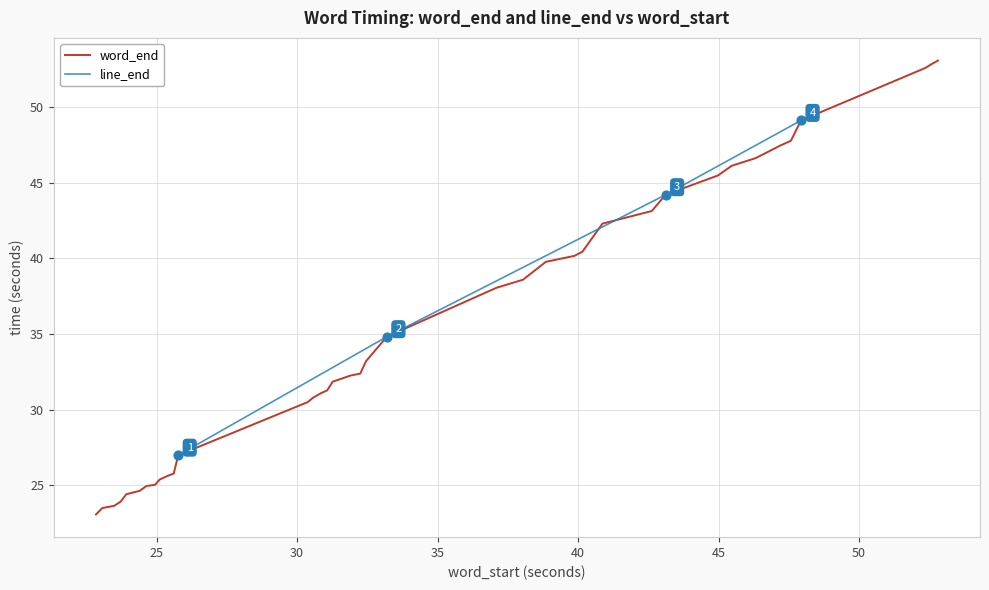

What is the minimum value for word_end?

23.1